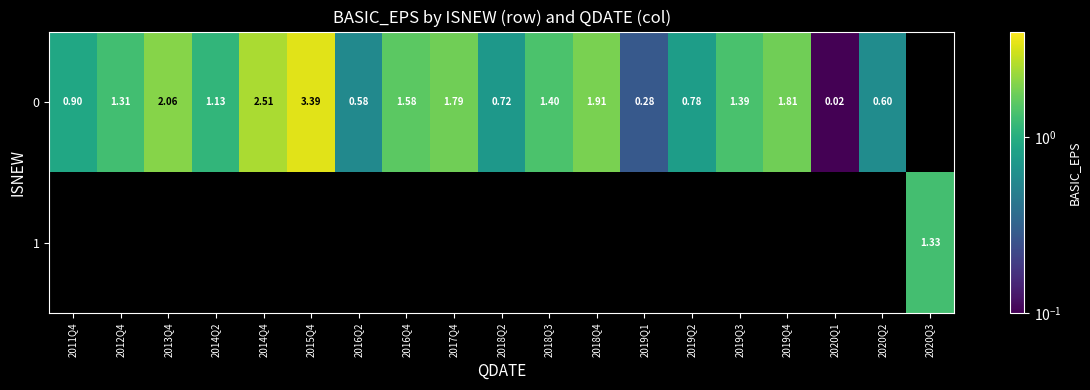

List the series in order of their overall mean, highest first.

0, 1